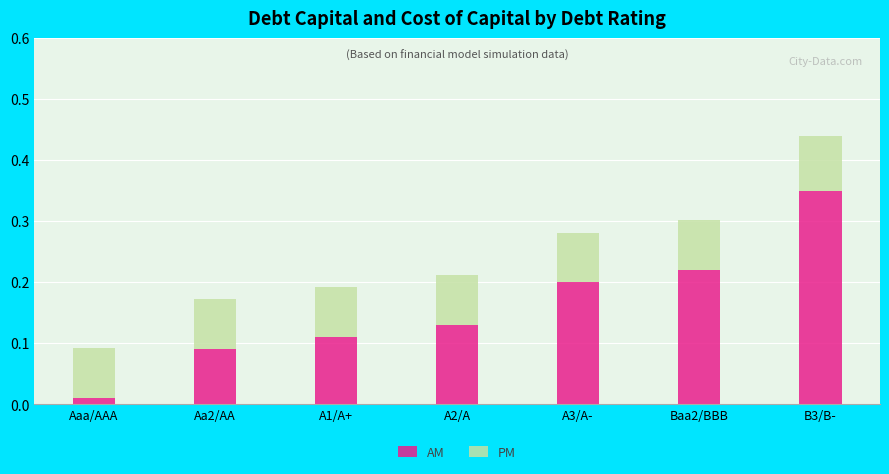

True or false: AM has a value of 0.0 at Aa2/AA.

False